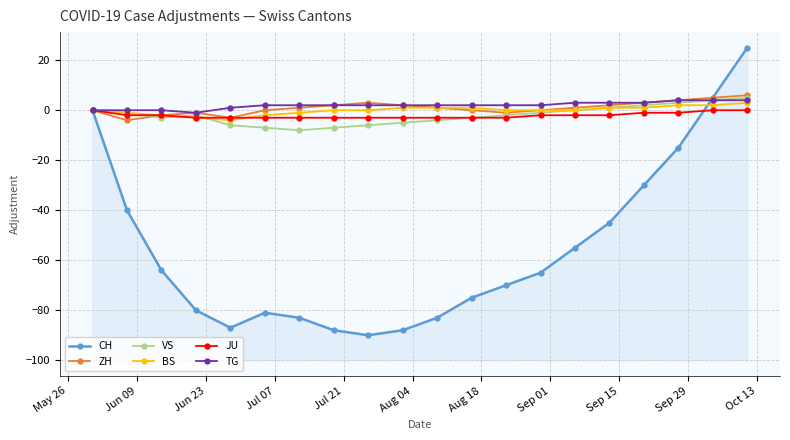

What is the maximum value shown in the chart?

25